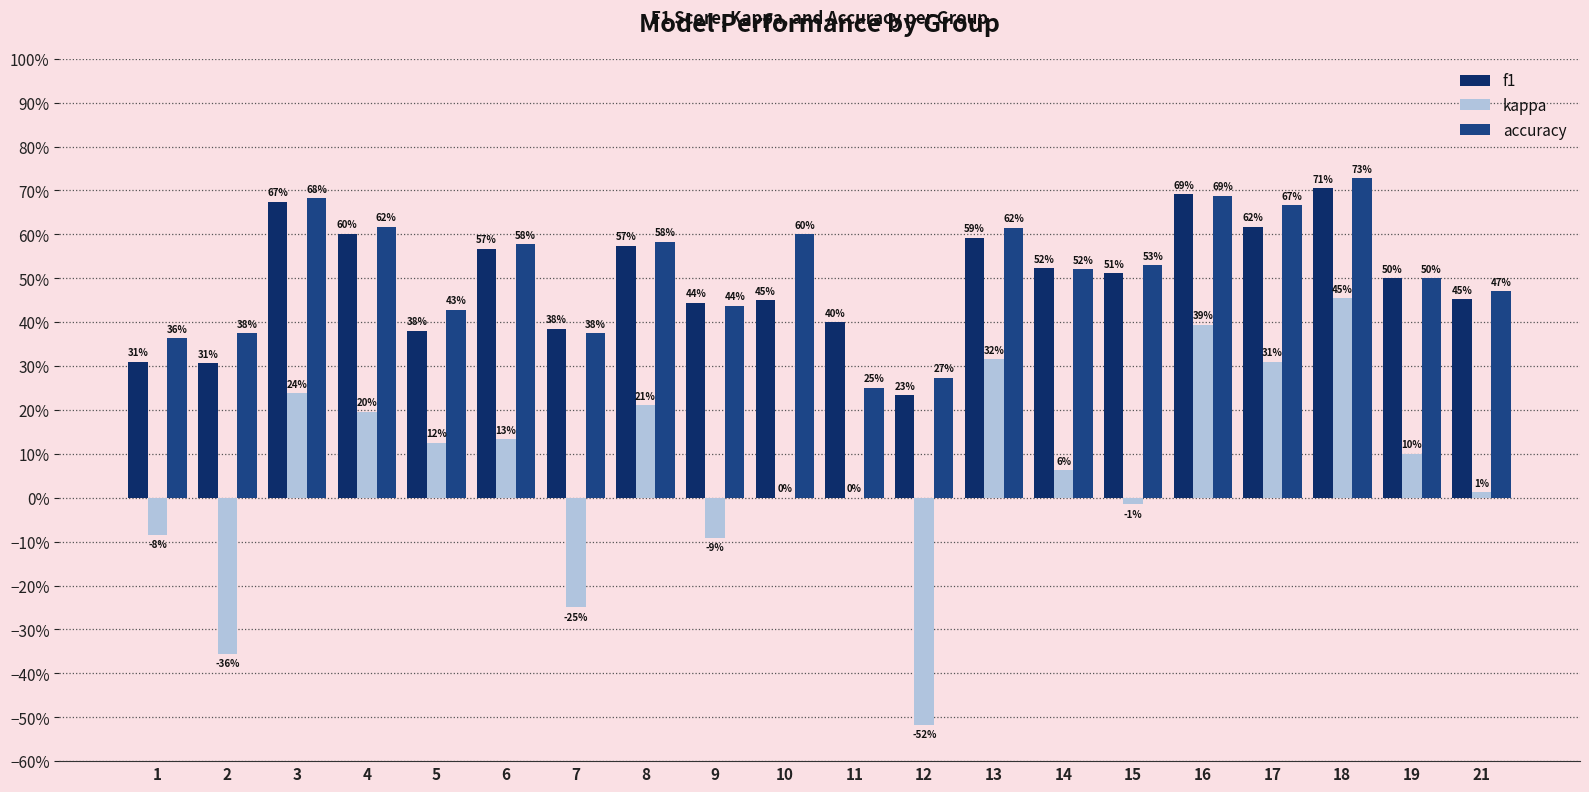

What is the total value across all series at 9?

0.8